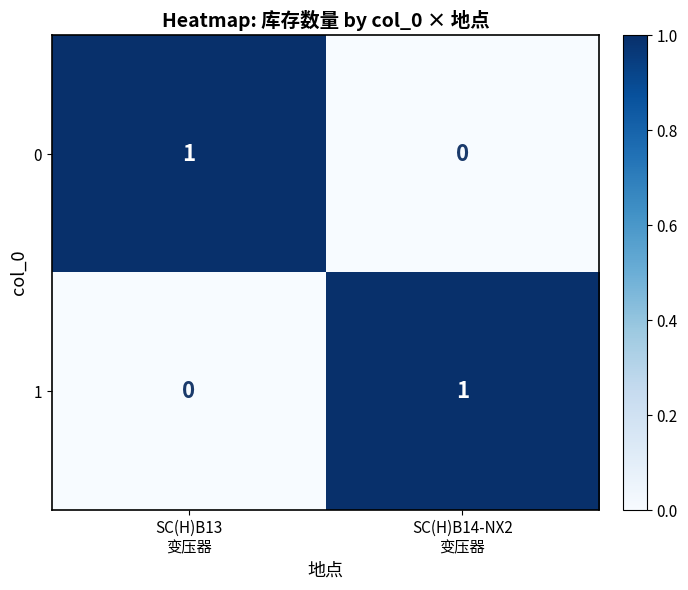

How many series are shown in this chart?

2